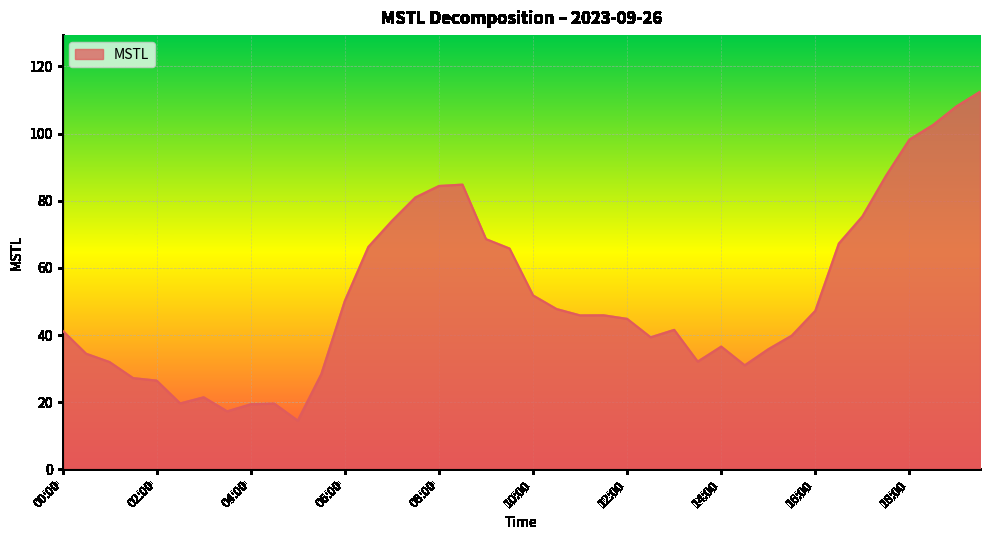

What is the smallest value displayed?

14.5